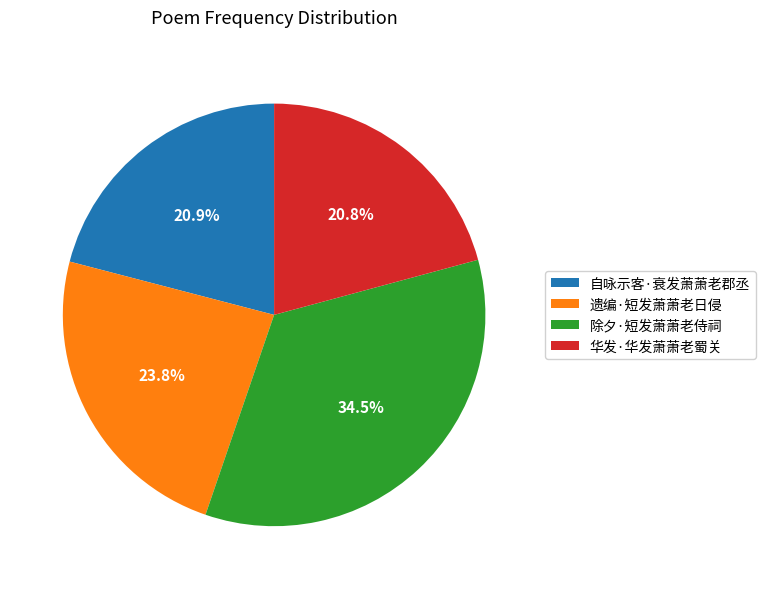

True or false: 自咏示客·衰发萧萧老郡丞 accounts for 21% of the total.

True